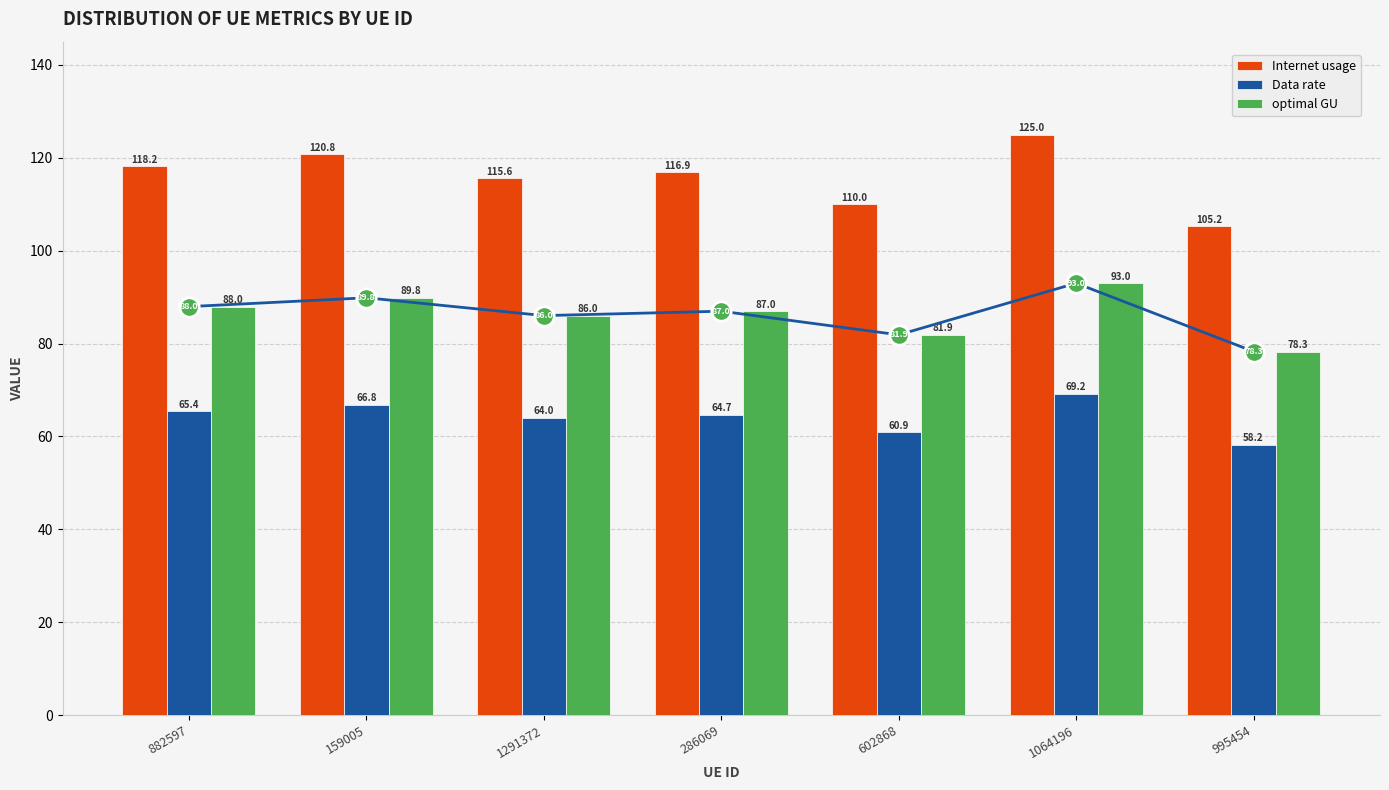

How many values in the optimal GU series are below 86?

2